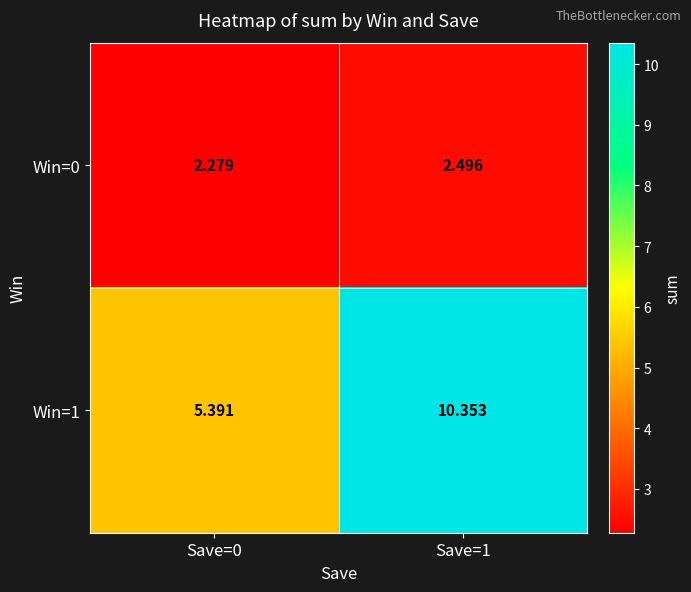

List the series in order of their overall mean, lowest first.

Win=0, Win=1